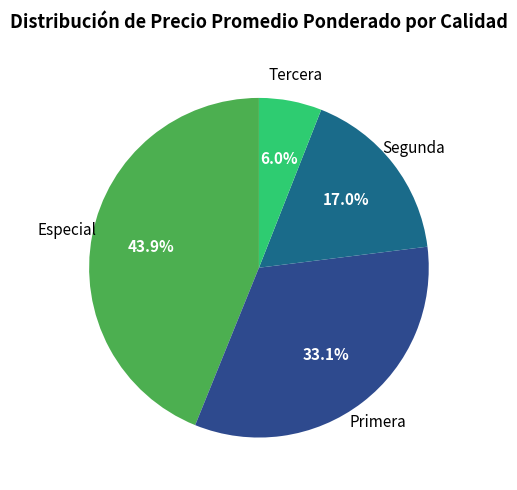

To the nearest percent, what is the average slice percentage?

25%